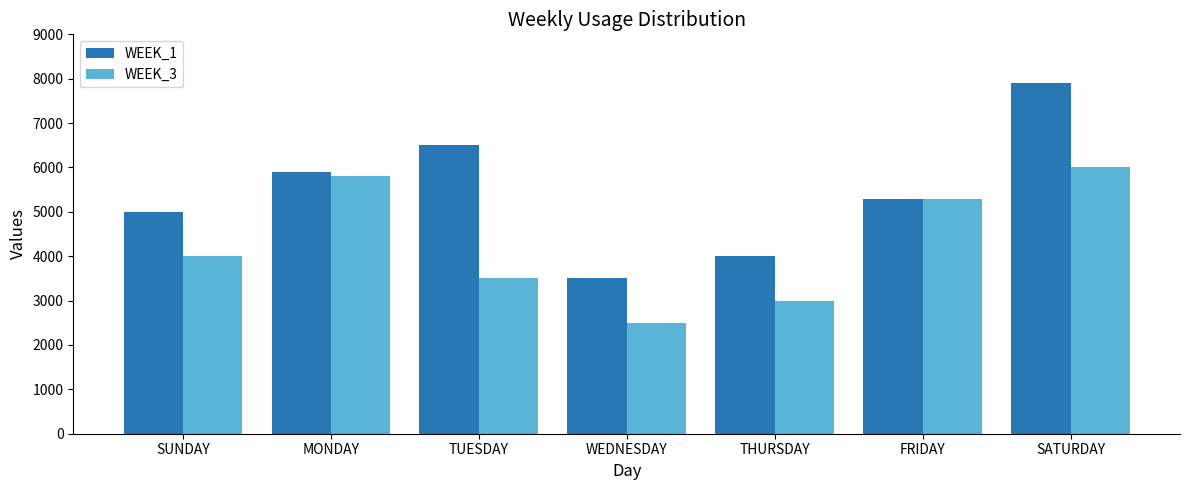

Reading left to right, transcribe all the data shown in this chart.

WEEK_1: 5000	5900	6500	3500	4000	5300	7900
WEEK_3: 4000	5800	3500	2500	3000	5300	6000